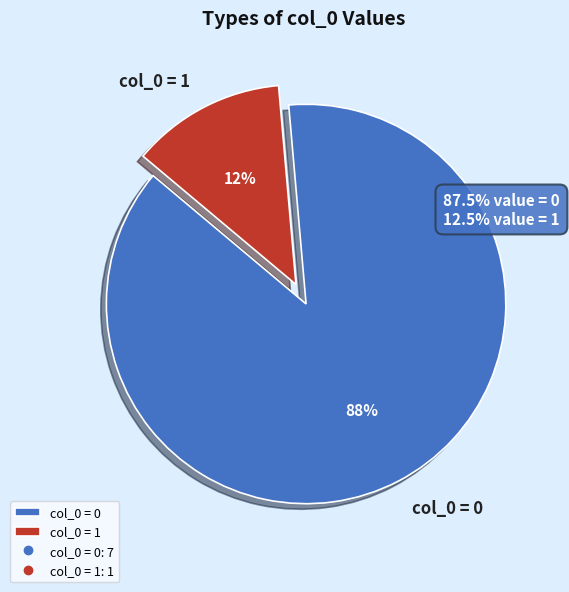

Does any single category account for the majority?

Yes